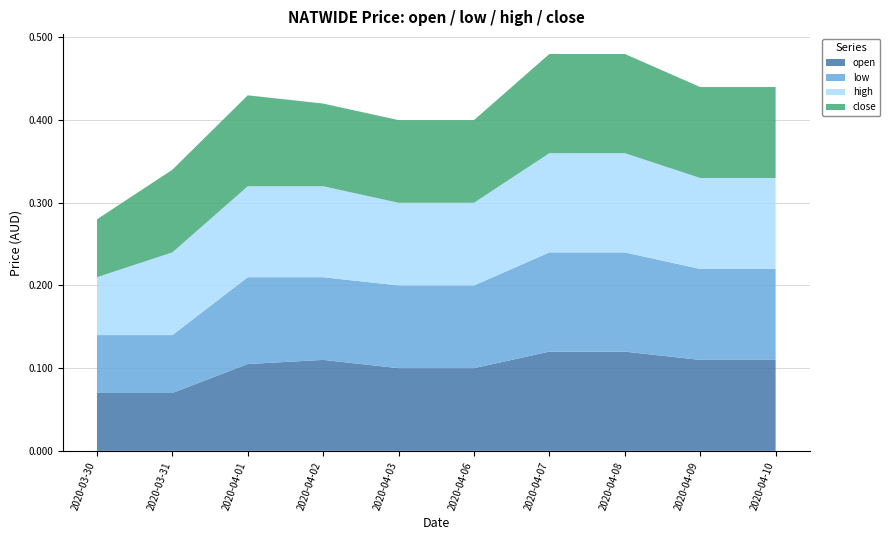

Reading left to right, what are all the values shown in this chart?

open: 2020-03-30=0.1	2020-03-31=0.1	2020-04-01=0.1	2020-04-02=0.1	2020-04-03=0.1	2020-04-06=0.1	2020-04-07=0.1	2020-04-08=0.1	2020-04-09=0.1	2020-04-10=0.1
low: 2020-03-30=0.1	2020-03-31=0.1	2020-04-01=0.1	2020-04-02=0.1	2020-04-03=0.1	2020-04-06=0.1	2020-04-07=0.1	2020-04-08=0.1	2020-04-09=0.1	2020-04-10=0.1
high: 2020-03-30=0.1	2020-03-31=0.1	2020-04-01=0.1	2020-04-02=0.1	2020-04-03=0.1	2020-04-06=0.1	2020-04-07=0.1	2020-04-08=0.1	2020-04-09=0.1	2020-04-10=0.1
close: 2020-03-30=0.1	2020-03-31=0.1	2020-04-01=0.1	2020-04-02=0.1	2020-04-03=0.1	2020-04-06=0.1	2020-04-07=0.1	2020-04-08=0.1	2020-04-09=0.1	2020-04-10=0.1